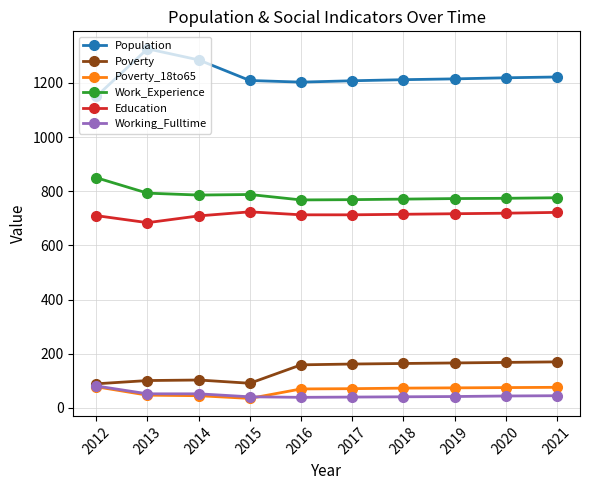

What is the spread (max minus min) of values at 2020?

1175